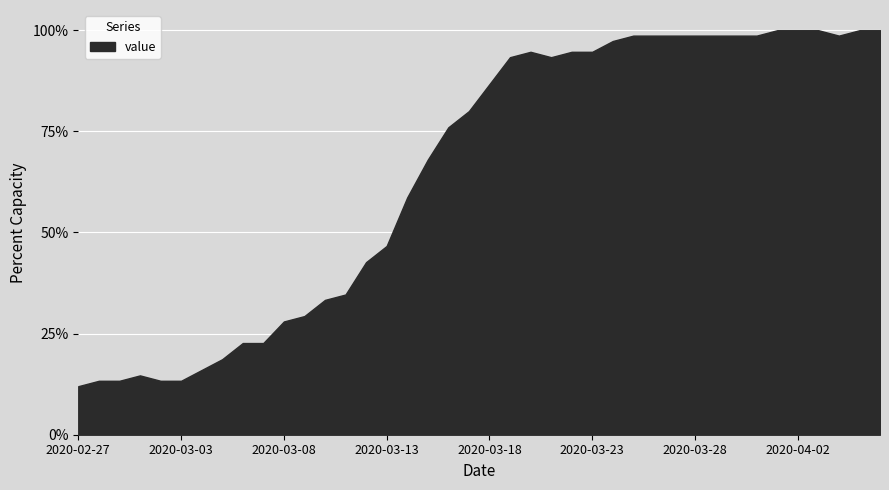

What is the maximum value shown in the chart?

100.0